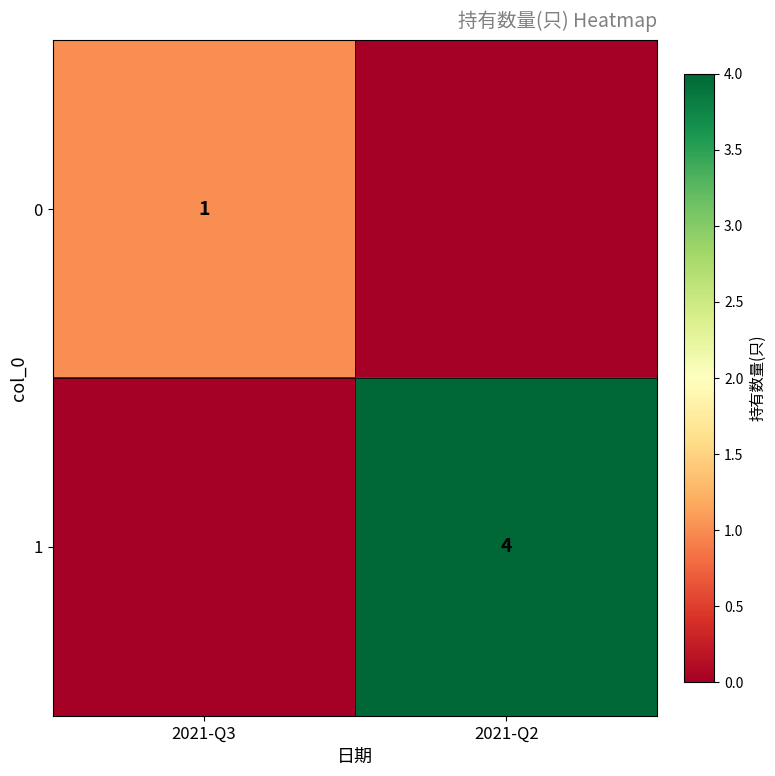

At how many categories does at least one series exceed 2?

1